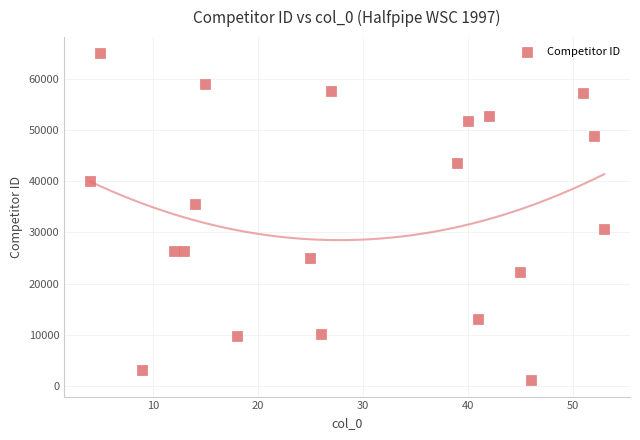

What is the range of X values (max minus min)?

49